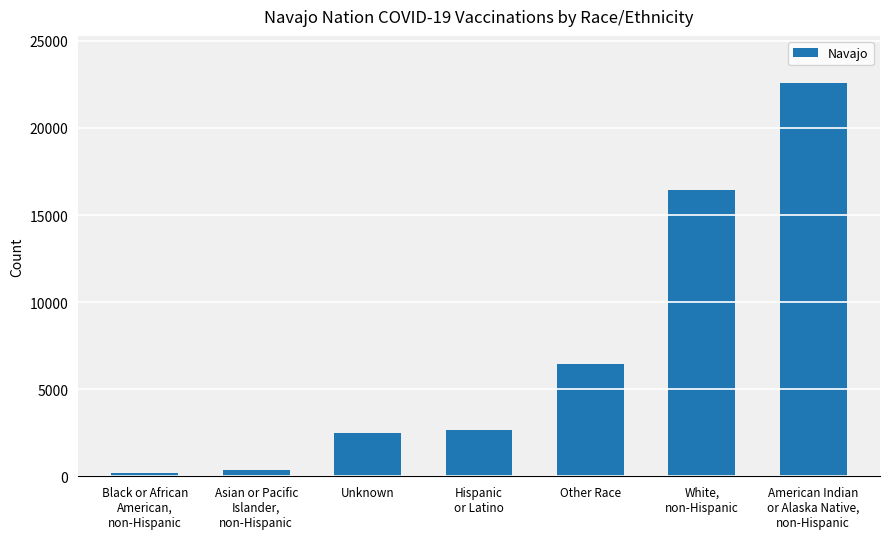

What is the ratio of the value at White,
non-Hispanic to the value at Unknown?

6.7